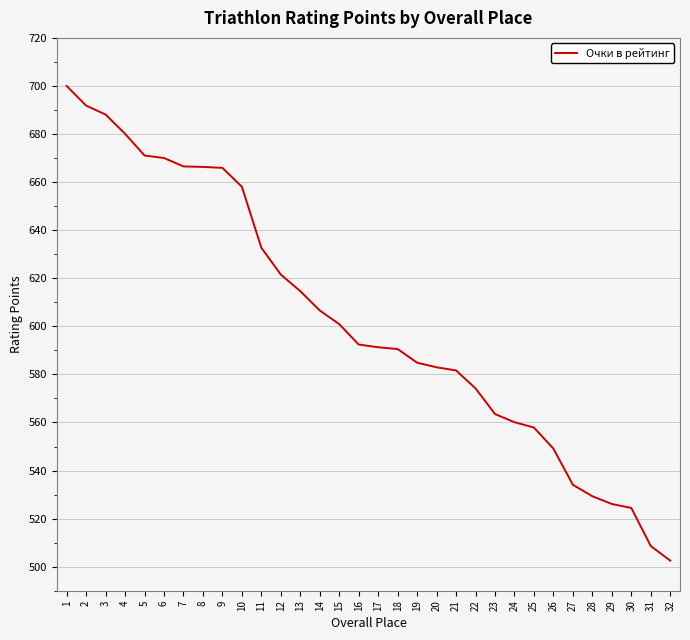

What is the greatest value displayed?

700.0